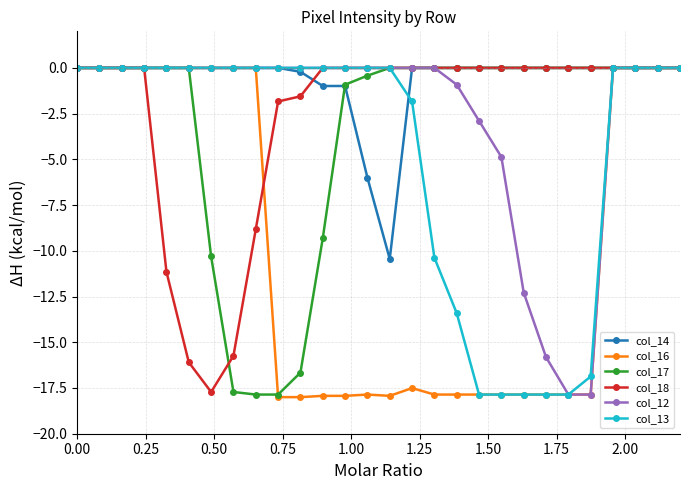

How many categories are shown in the chart?

28